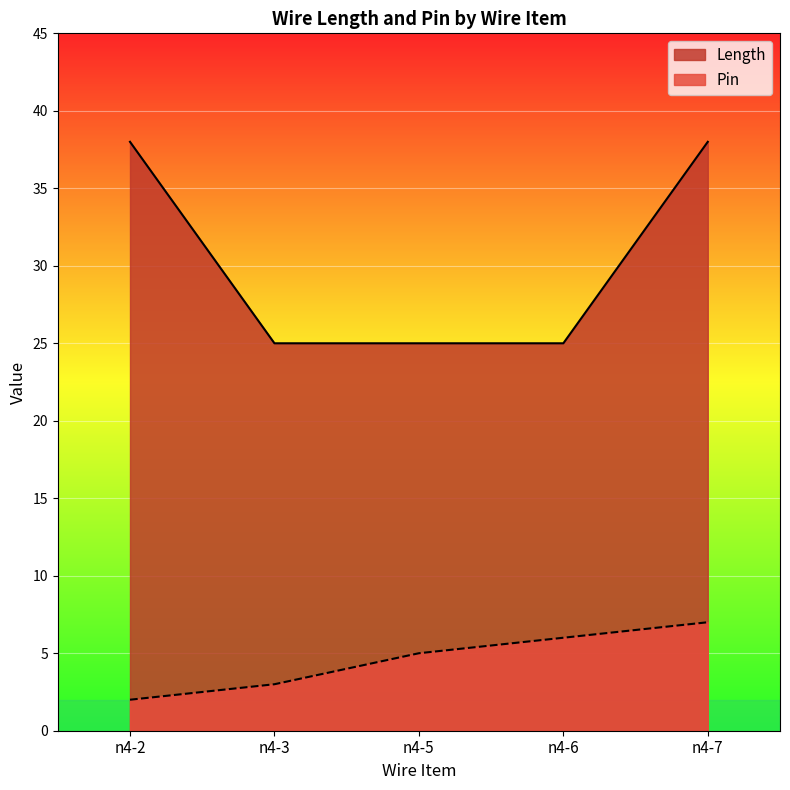

Reading left to right, transcribe all the data shown in this chart.

Length: 38	25	25	25	38
Pin: 2	3	5	6	7